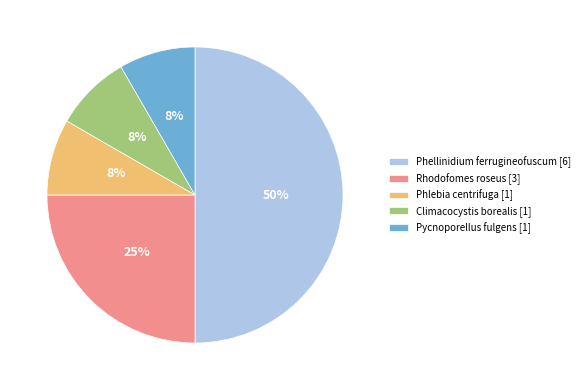

What percentage is the Phlebia centrifuga slice, to the nearest percent?

8%